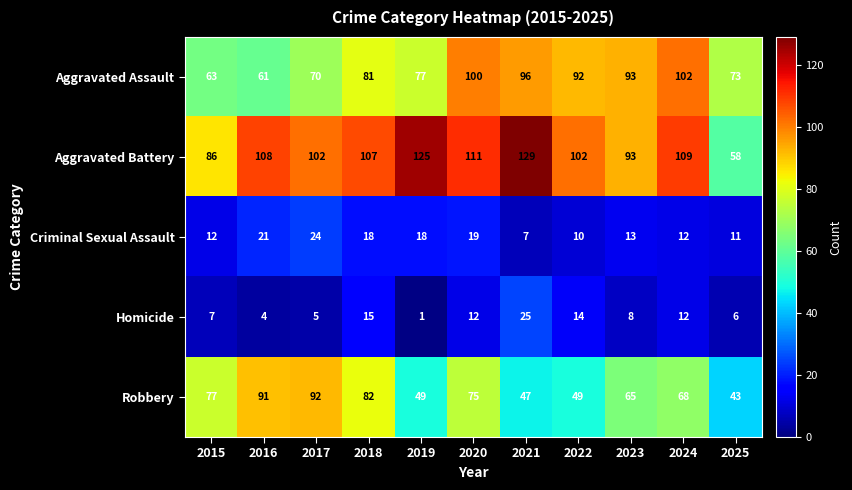

Which series has the largest total across all categories?

Aggravated Battery